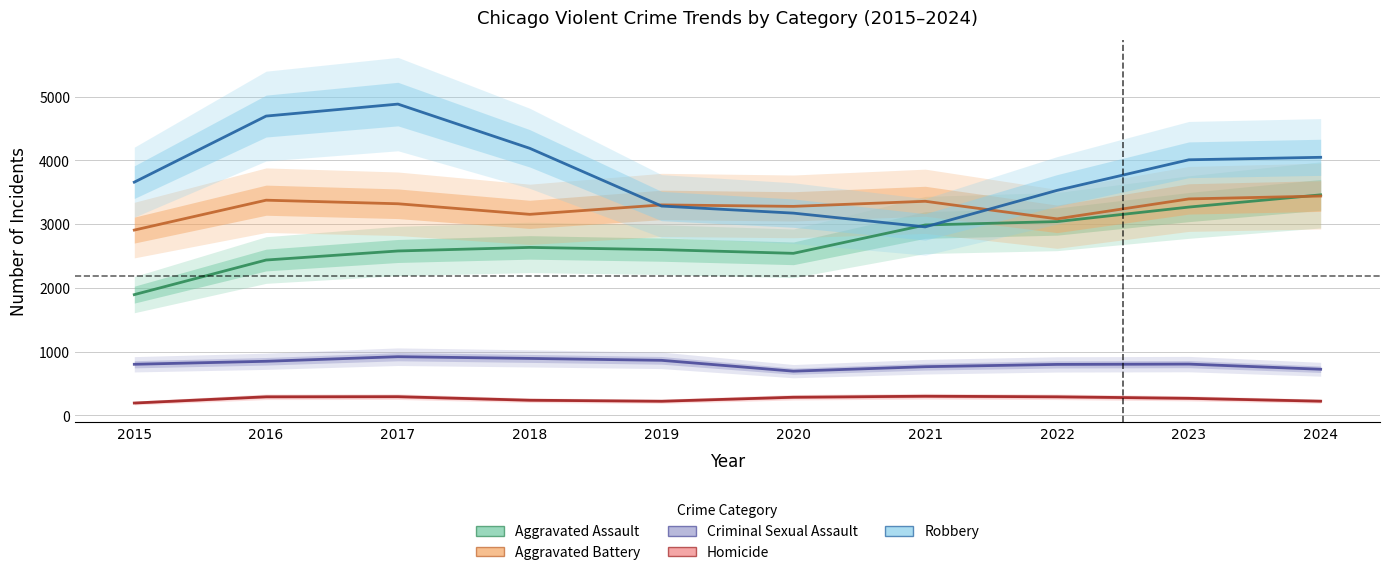

What is the maximum value shown in the chart?

4885